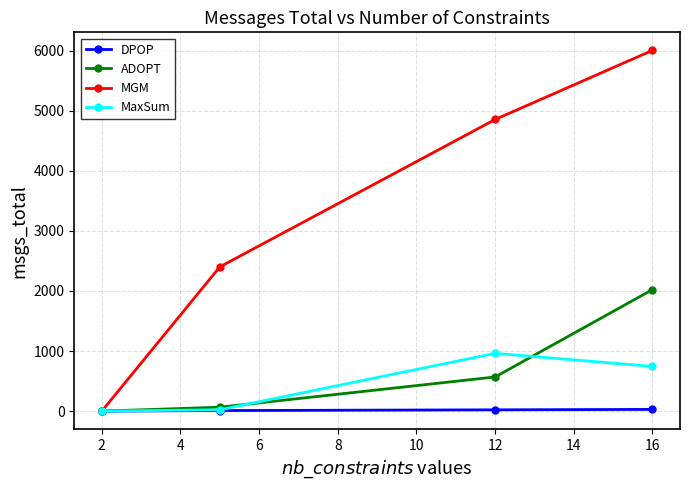

Which series has the largest range (max minus min)?

MGM